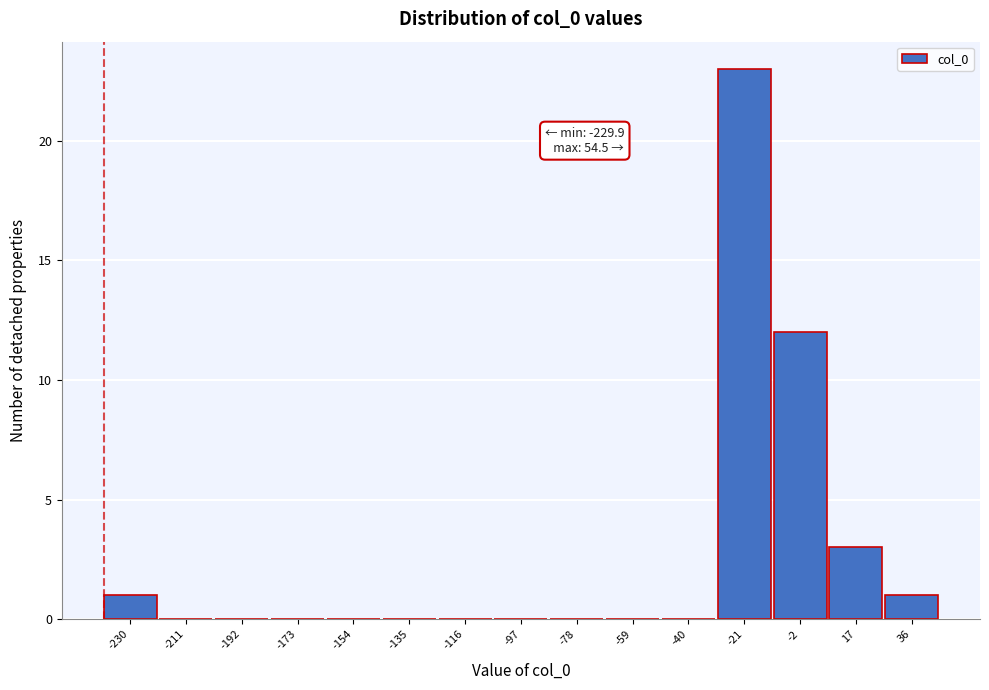

Reading left to right, transcribe all the data shown in this chart.

-230=1	-211=0	-192=0	-173=0	-154=0	-135=0	-116=0	-97=0	-78=0	-59=0	-40=0	-21=23	-2=12	17=3	36=1